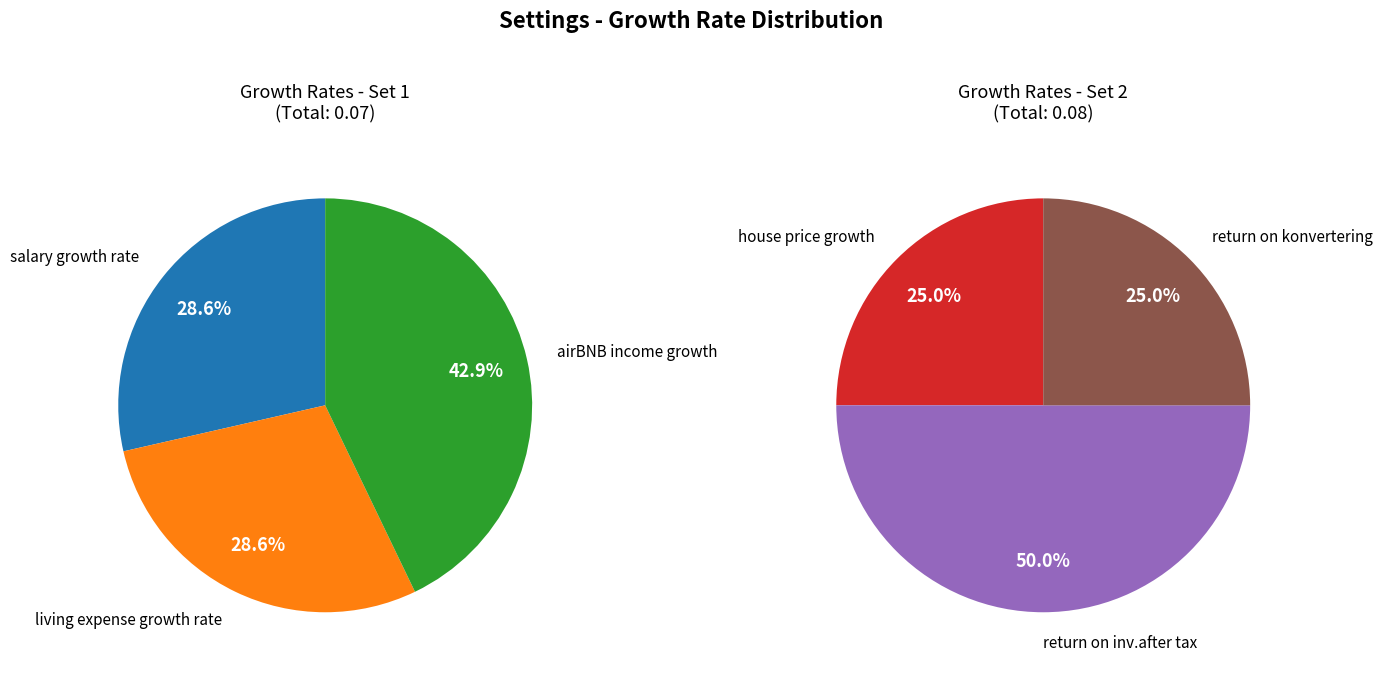

How many slices are in this pie chart?

6